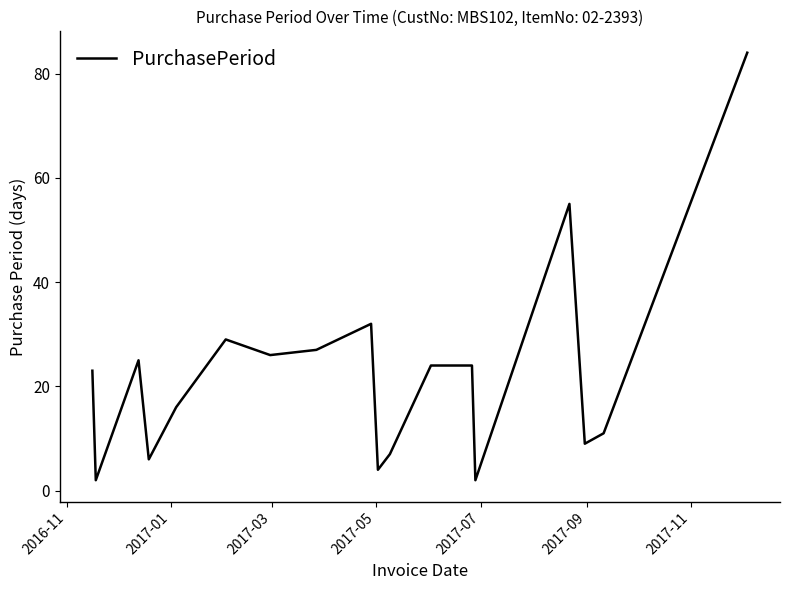

How many interior local valleys (lower than both neighbors) does the data have?

6